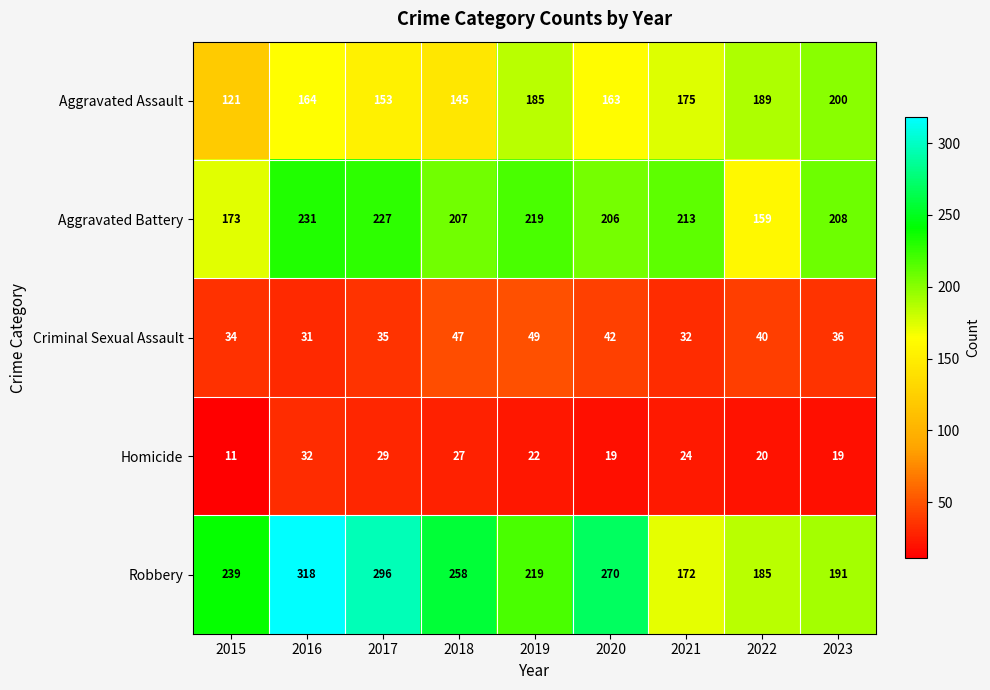

At which category is the sum across all series the highest?

2016